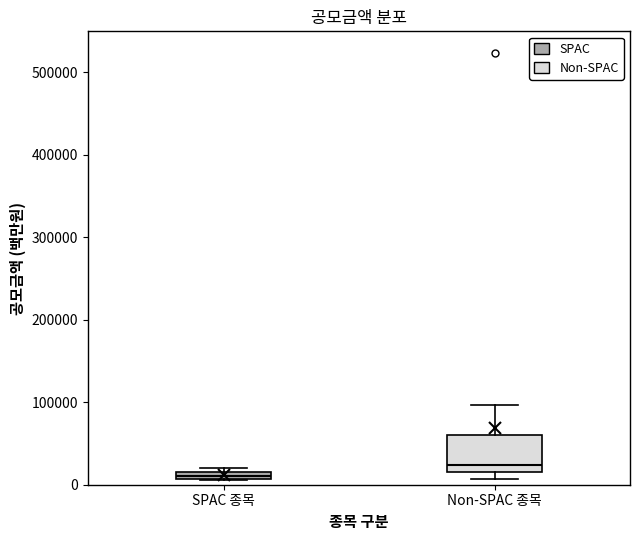

Where is the upper edge of the box for Non-SPAC 종목 on the y-axis? The values are not printed on the chart, so give them approximately, as read against the axis.

60000